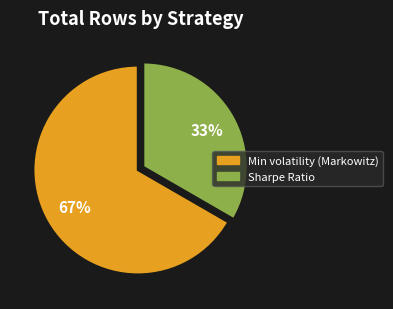

Between Sharpe Ratio and Min volatility (Markowitz), which is larger?

Min volatility (Markowitz)